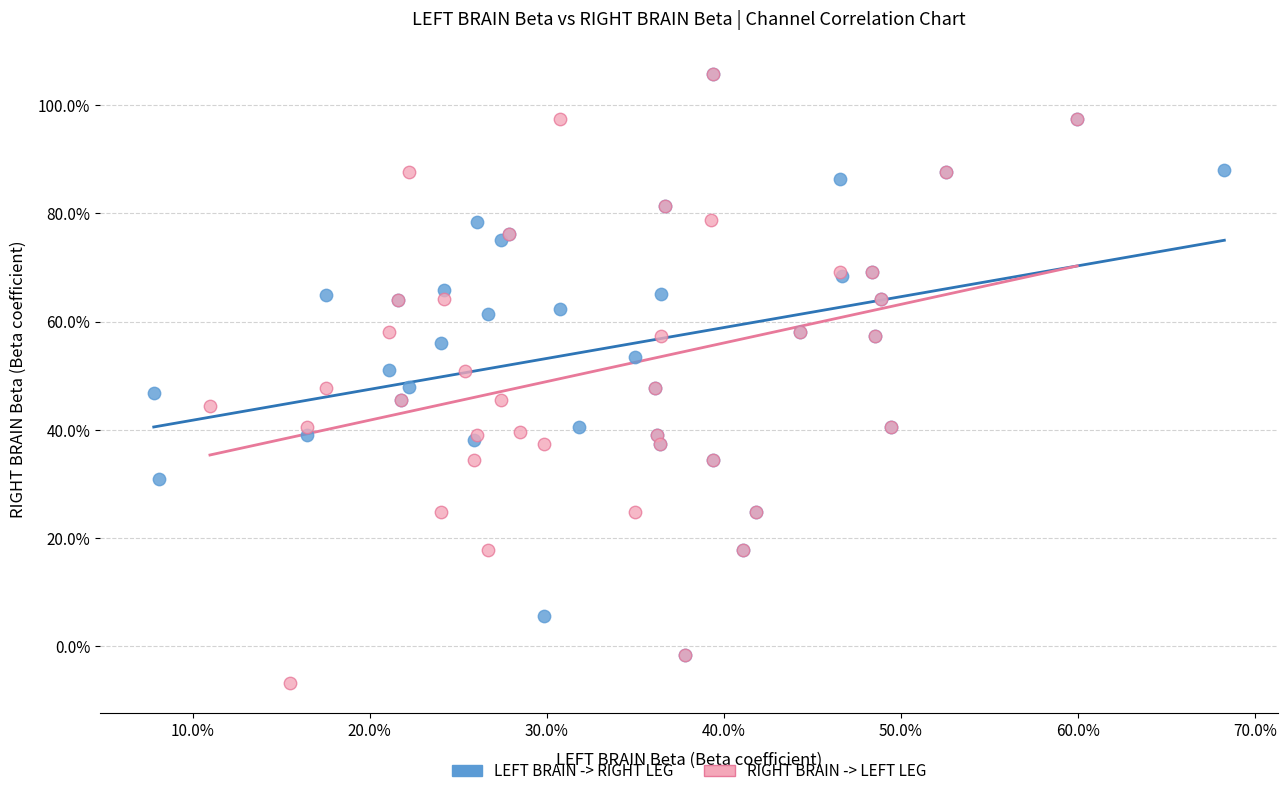

What are all the series names shown in the legend?

LEFT BRAIN -> RIGHT LEG, RIGHT BRAIN -> LEFT LEG